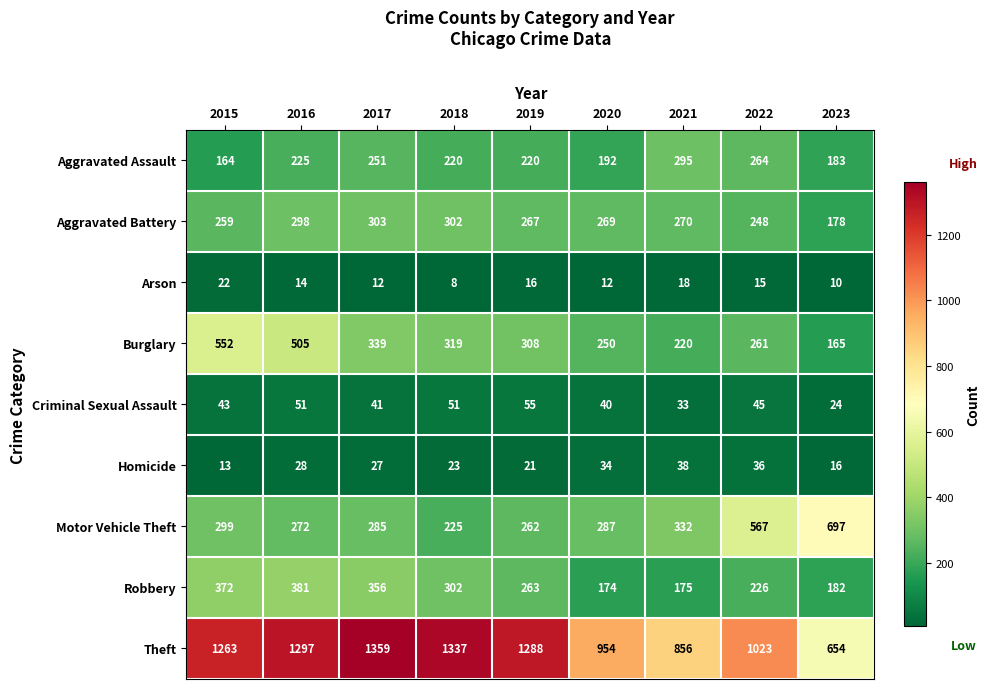

What is the minimum value shown in the chart?

8